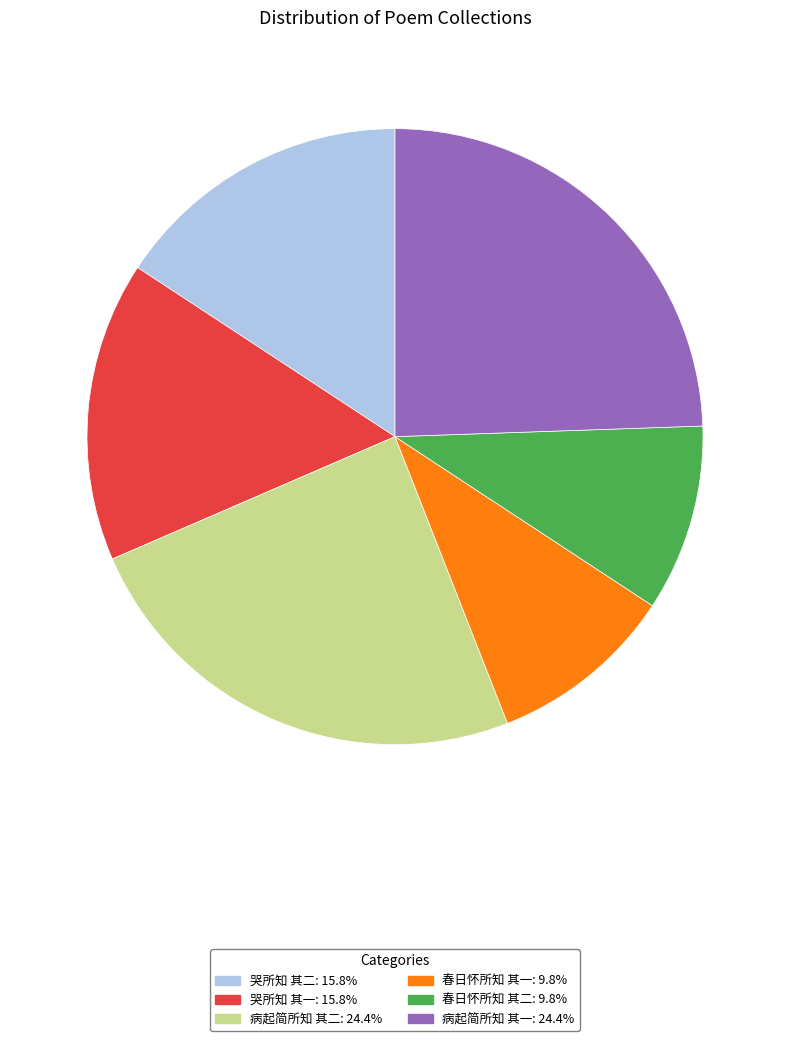

Is 春日怀所知 其一 the majority of the pie?

No